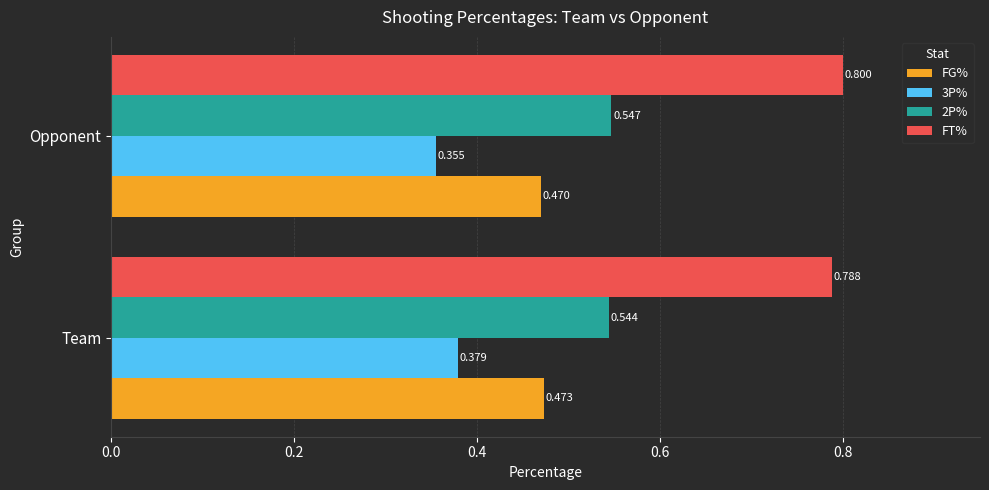

At which label does 3P% reach its peak?

Team